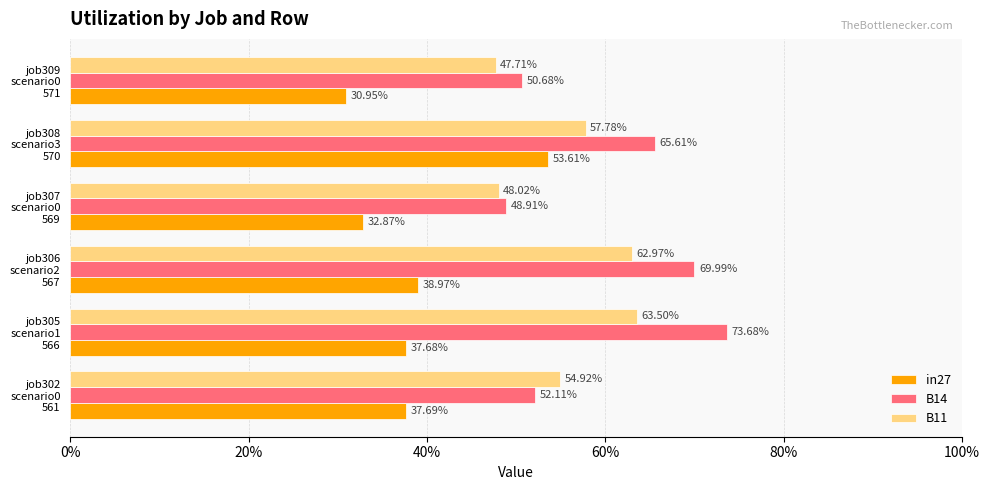

What are all the series names shown in the legend?

in27, B14, B11